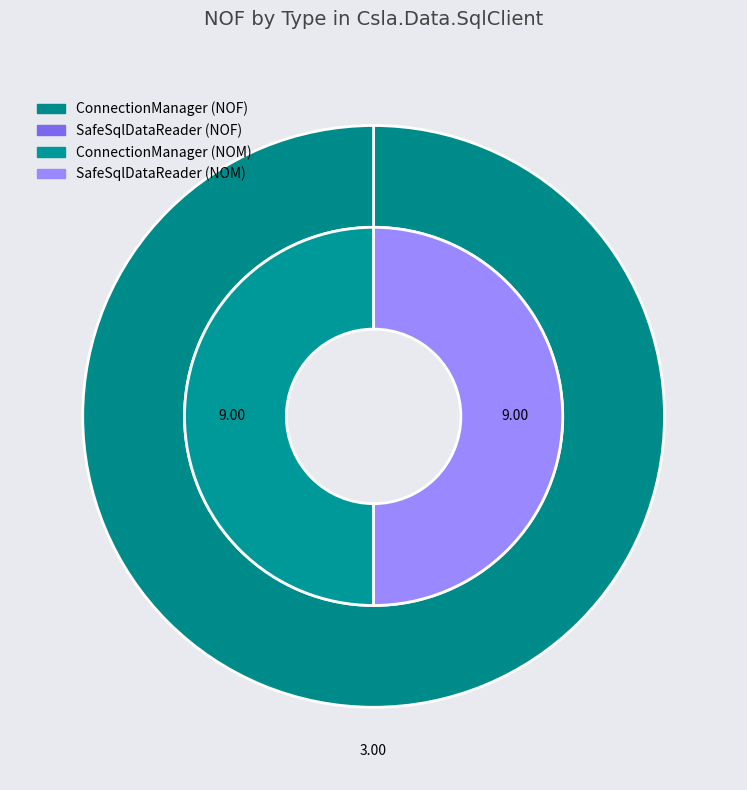

True or false: SafeSqlDataReader accounts for 1% of the total.

False